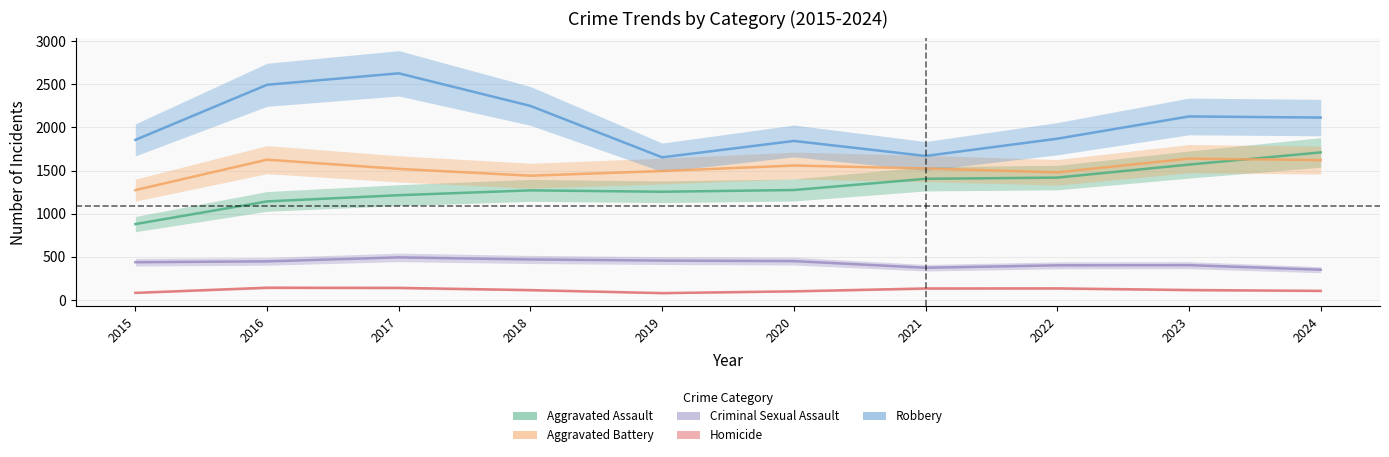

Rank the series by their maximum value, from lowest to highest.

Homicide, Criminal Sexual Assault, Aggravated Battery, Aggravated Assault, Robbery